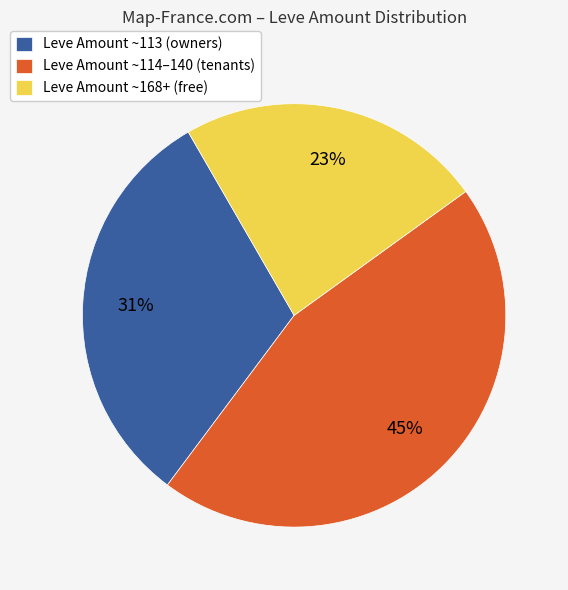

Combined, do Leve Amount ~114–140 (tenants) and Leve Amount ~168+ (free) account for over 50%?

Yes